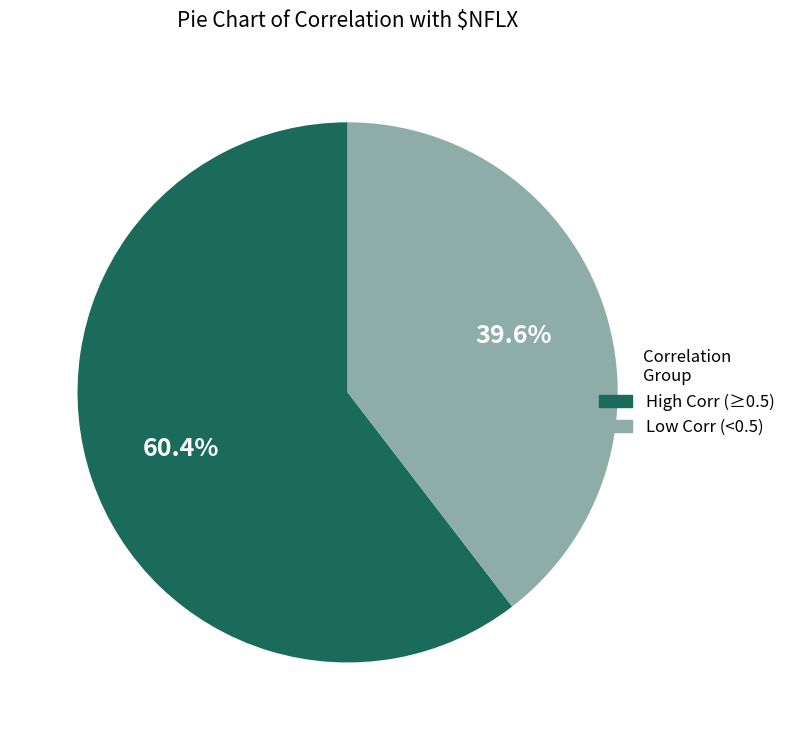

Is there any slice that represents more than half of the pie?

Yes